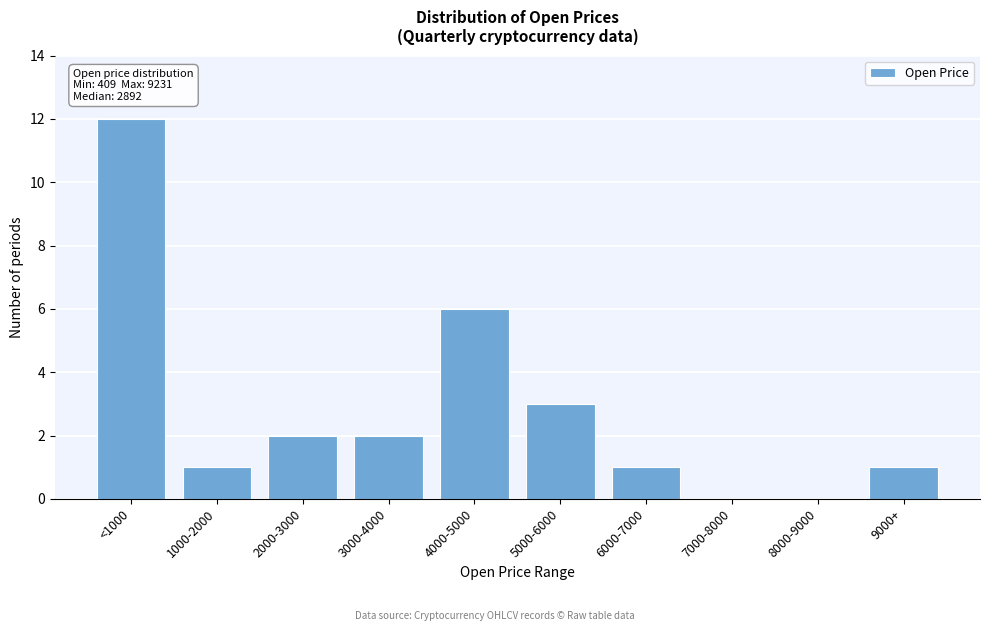

Reading left to right, list all the values displayed in this chart.

<1000=12	1000-2000=1	2000-3000=2	3000-4000=2	4000-5000=6	5000-6000=3	6000-7000=1	7000-8000=0	8000-9000=0	9000+=1